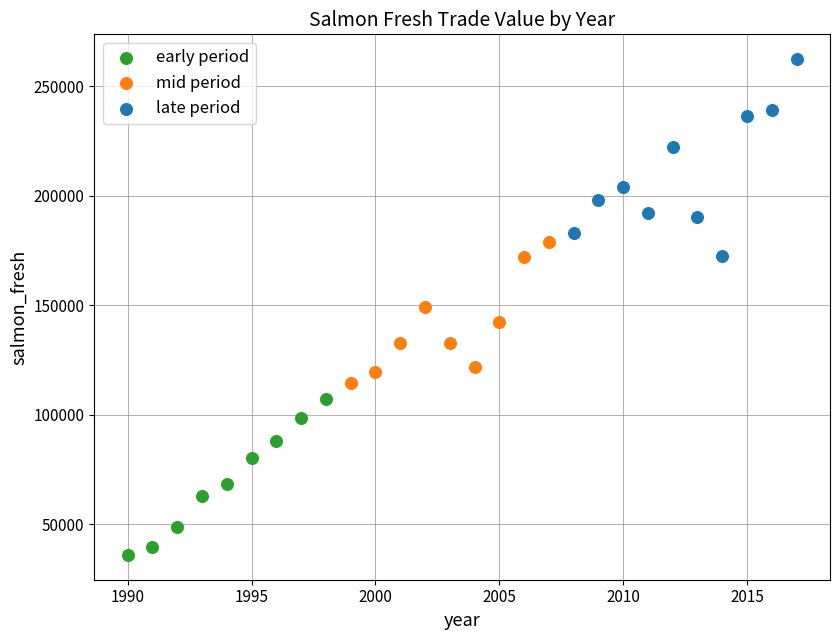

Which series has the largest Y range (max minus min)?

late period